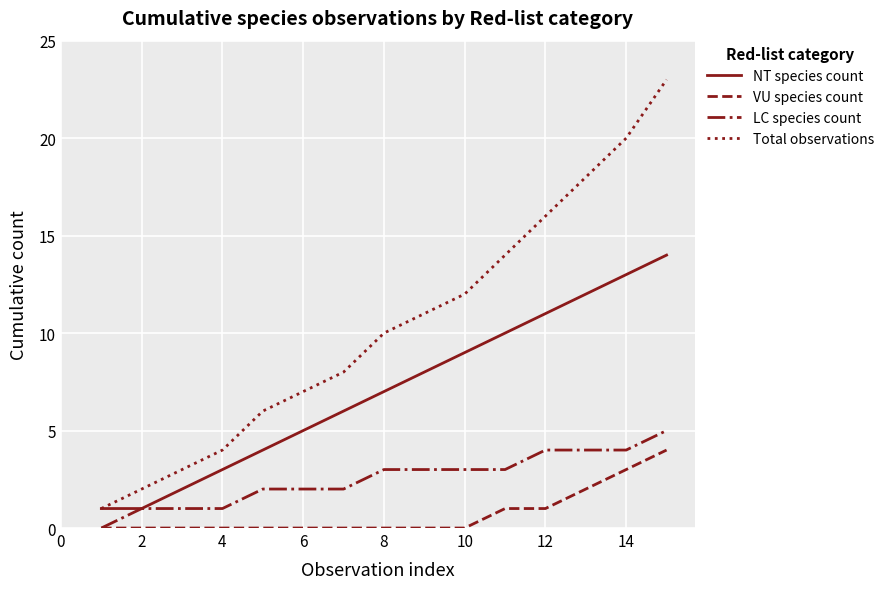

Which series has the widest spread of values?

Total observations